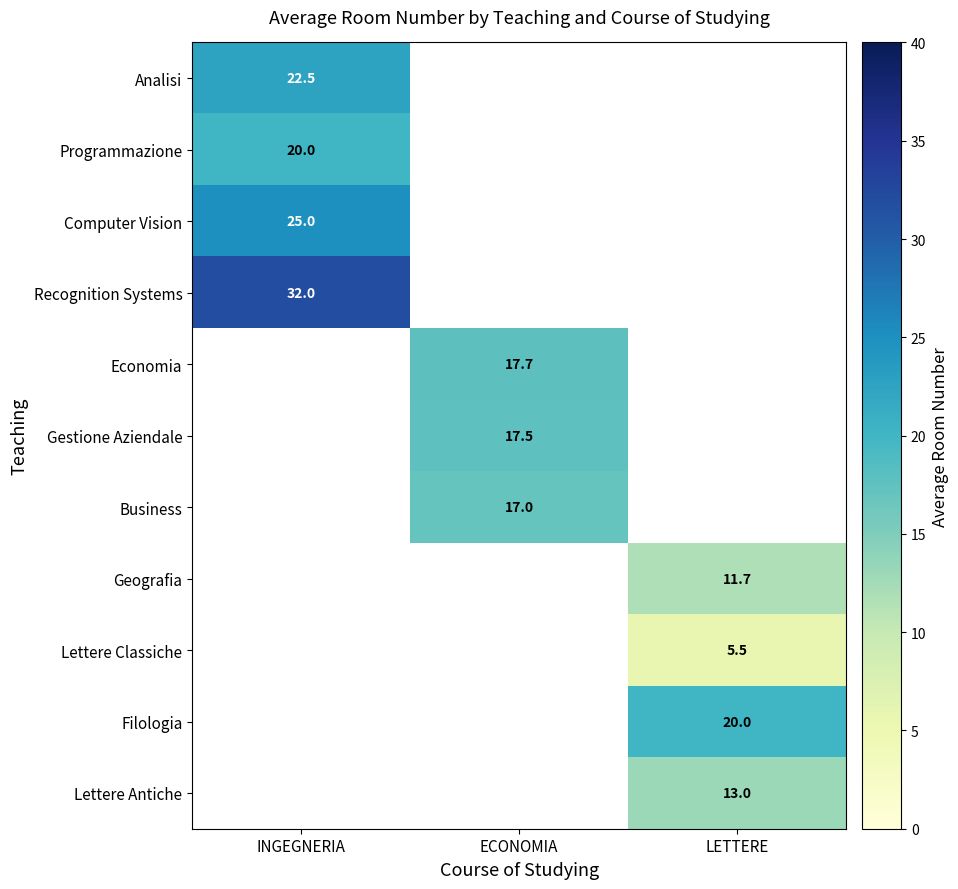

At how many categories does at least one series exceed 26?

1